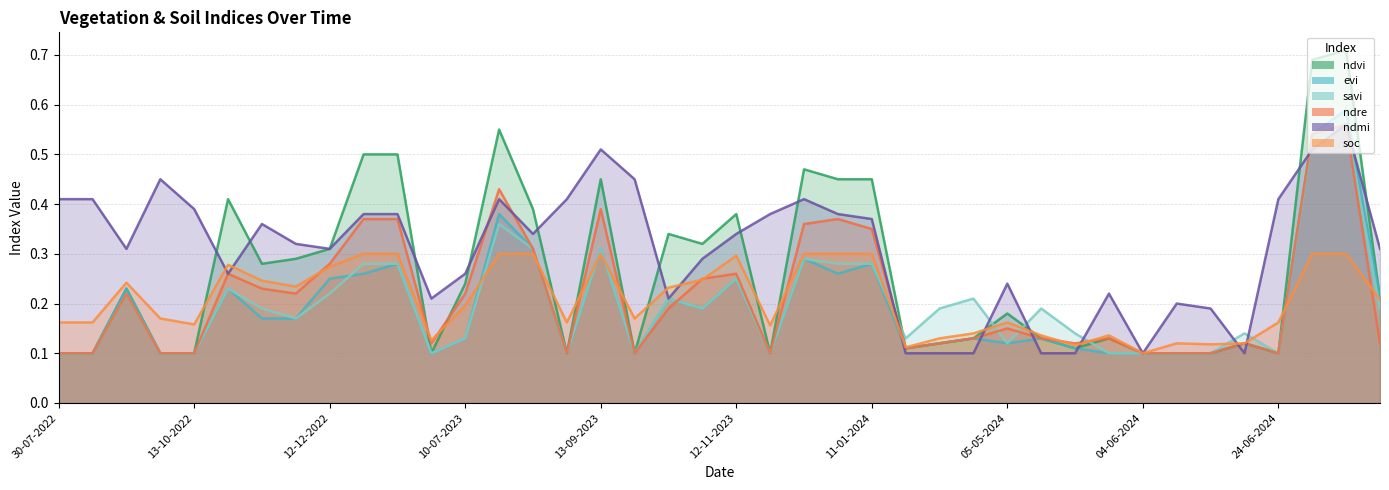

What is the total value across all series at 24-08-2022?

1.0